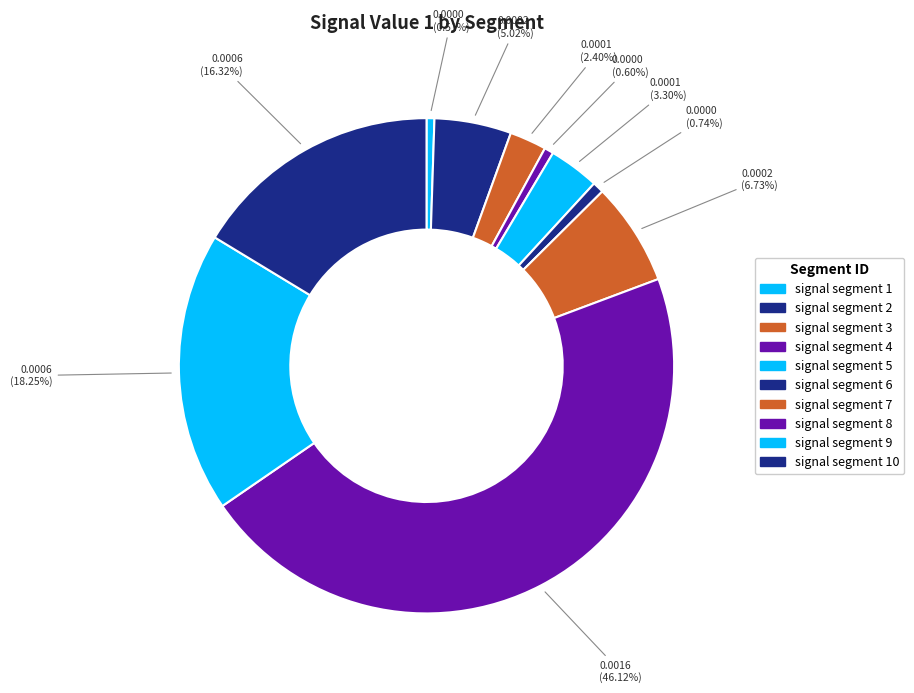

To the nearest percent, what percentage of the pie is signal segment 9?

18%